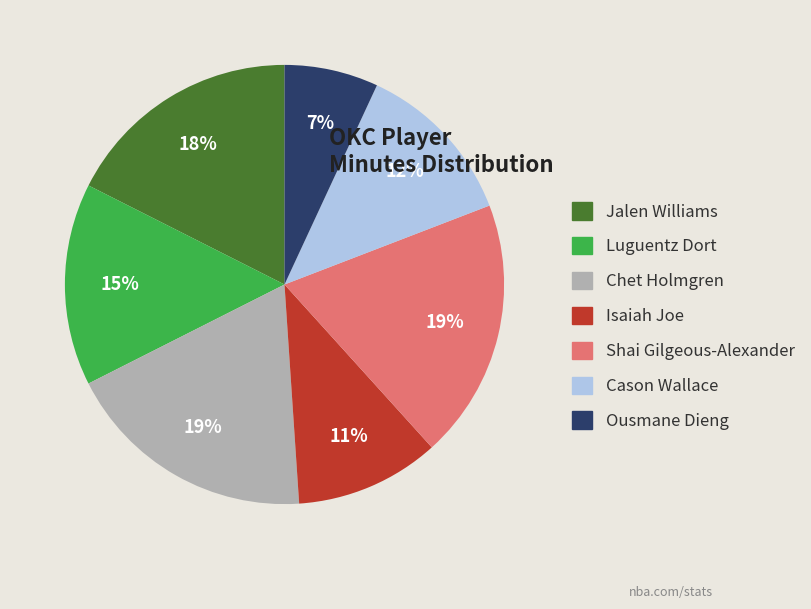

Which has a higher value, Cason Wallace or Isaiah Joe?

Cason Wallace